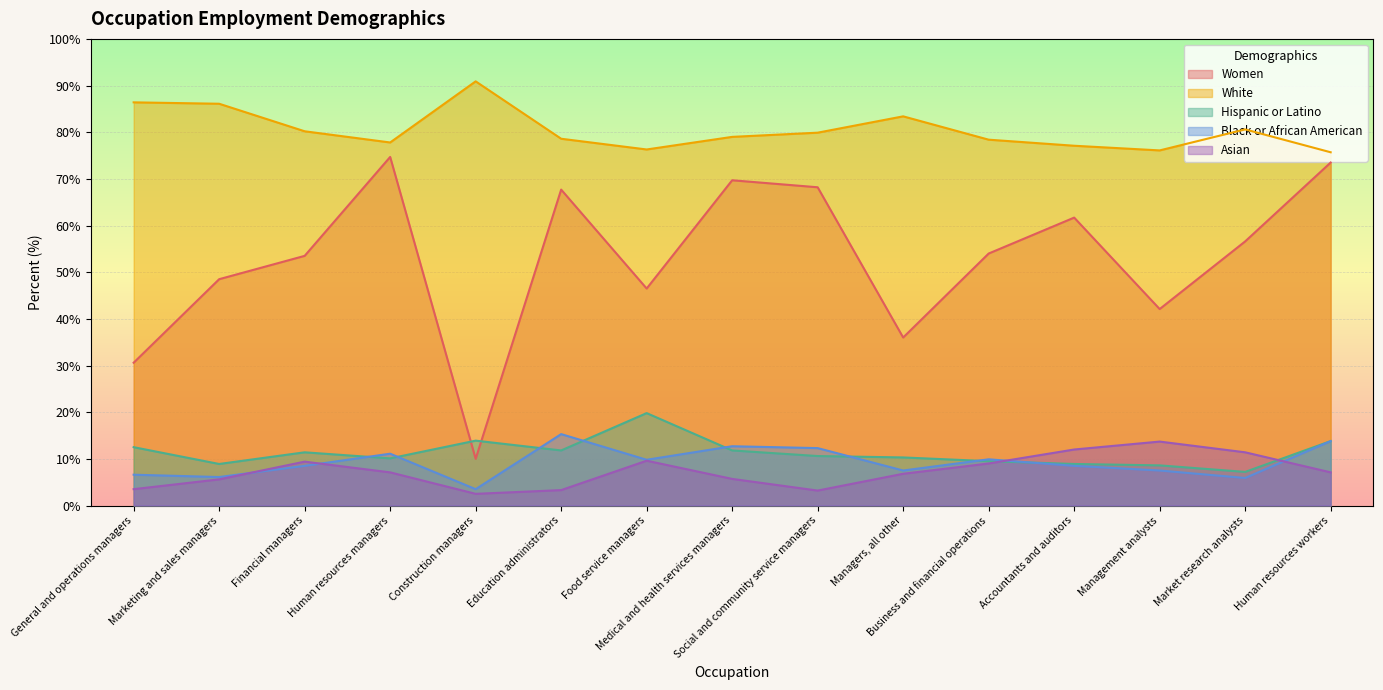

Rank the series at Financial managers from lowest to highest value.

Black or African American, Asian, Hispanic or Latino, Women, White